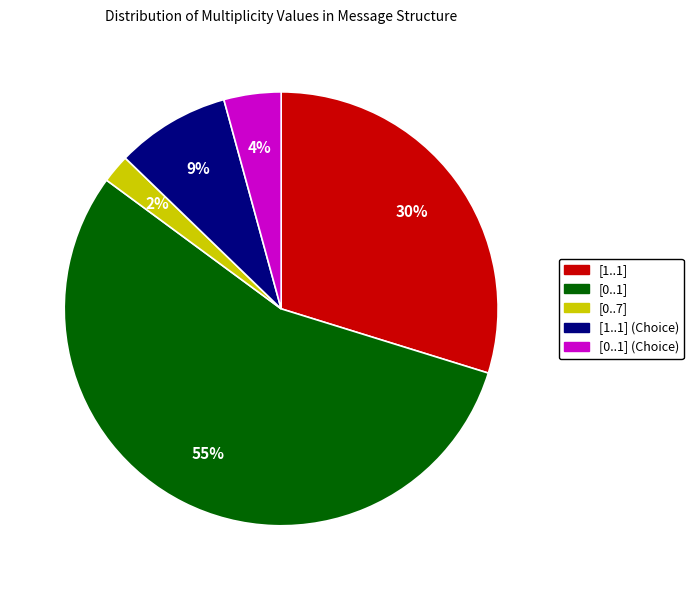

What is the majority slice?

[0..1]